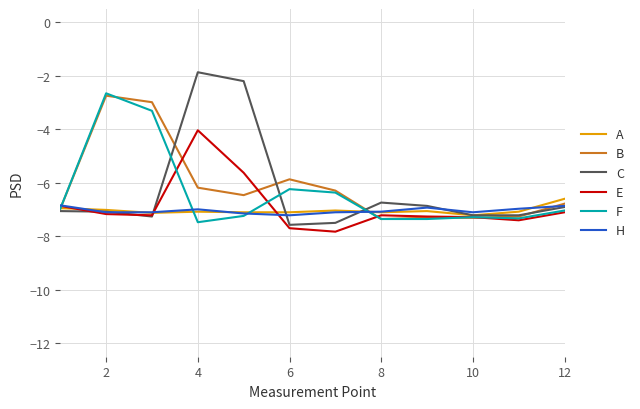

Which series has the largest range (max minus min)?

C